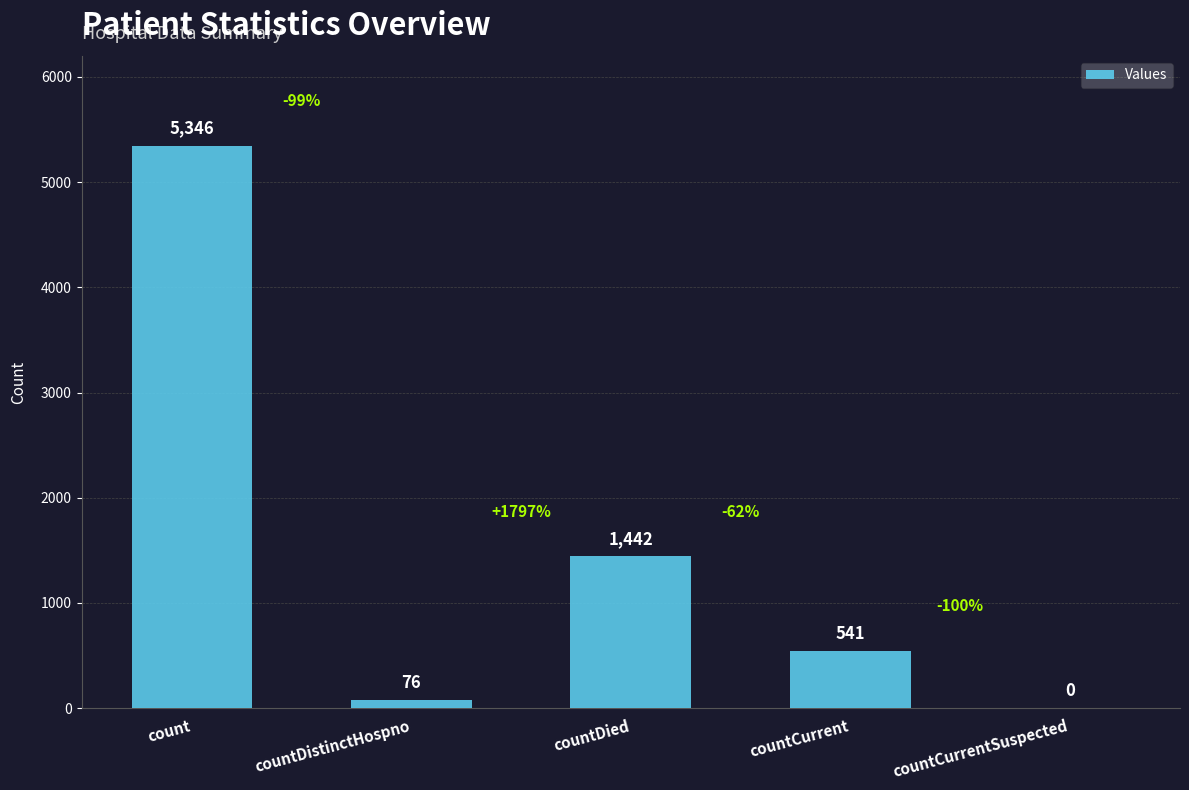

What is the change in value from countDistinctHospno to countCurrentSuspected?

-76